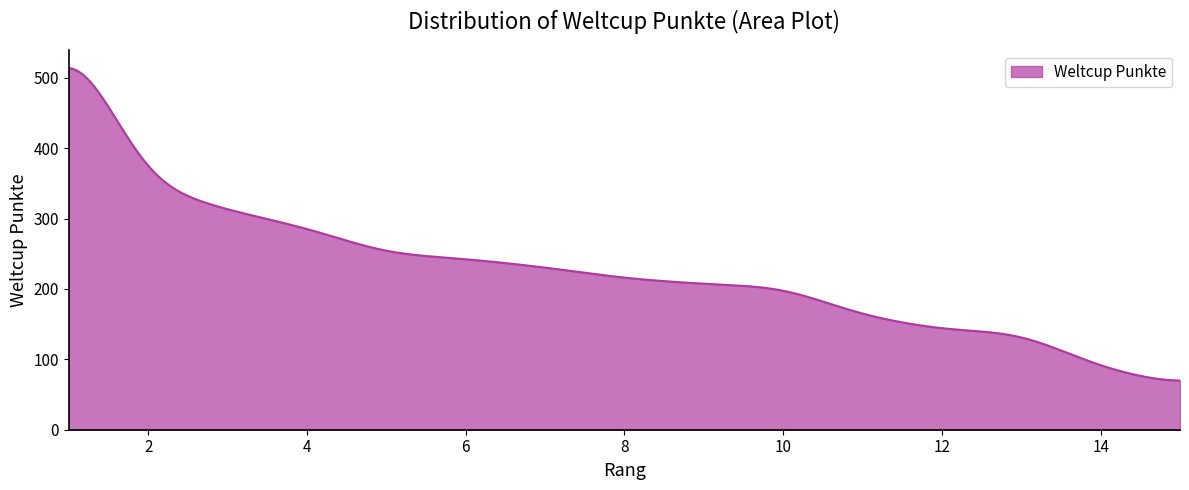

How many lines are shown in the chart?

1